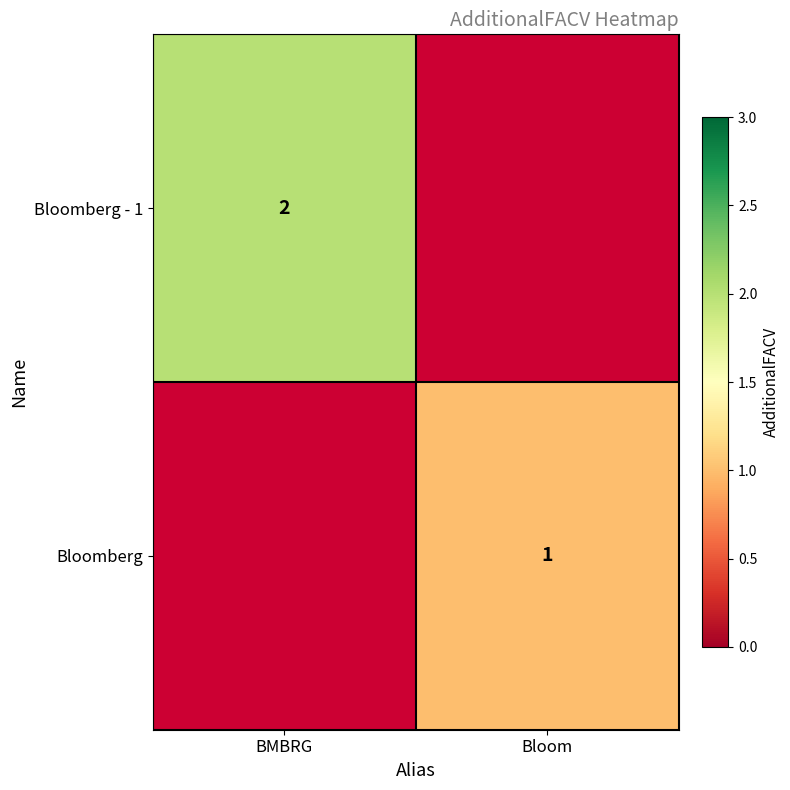

Which category has the lowest value across all series?

Bloom